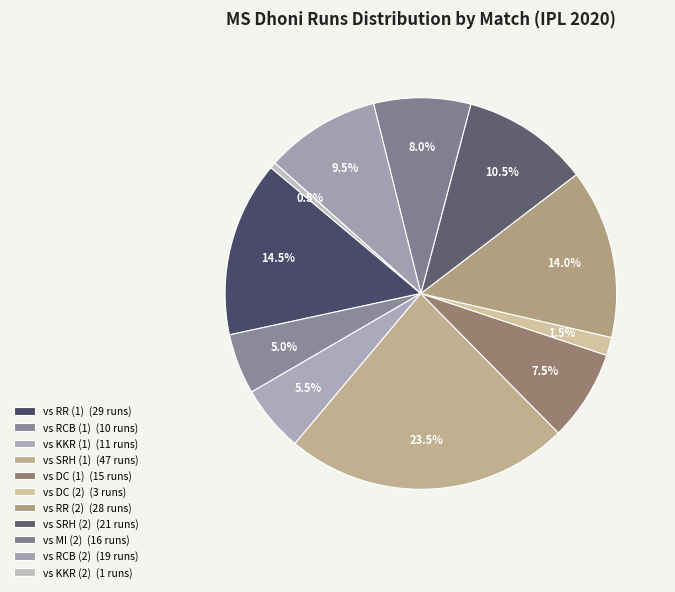

How many segments does this pie chart have?

11